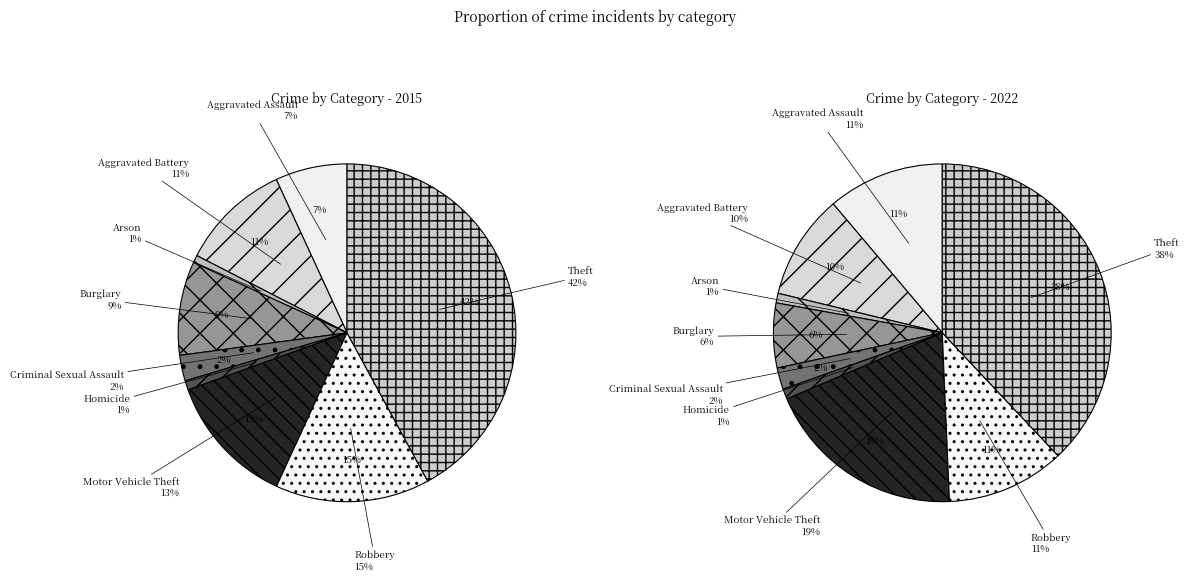

What is the smallest slice in the pie chart?

Arson